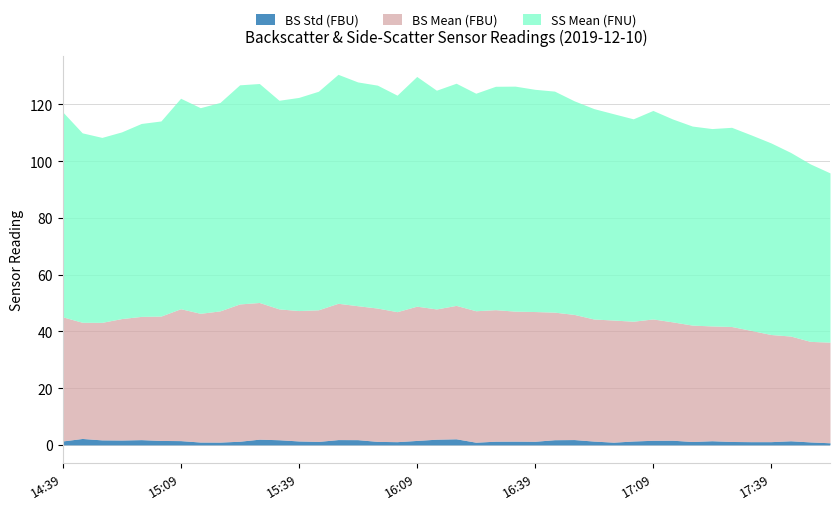

How many lines are shown in the chart?

3